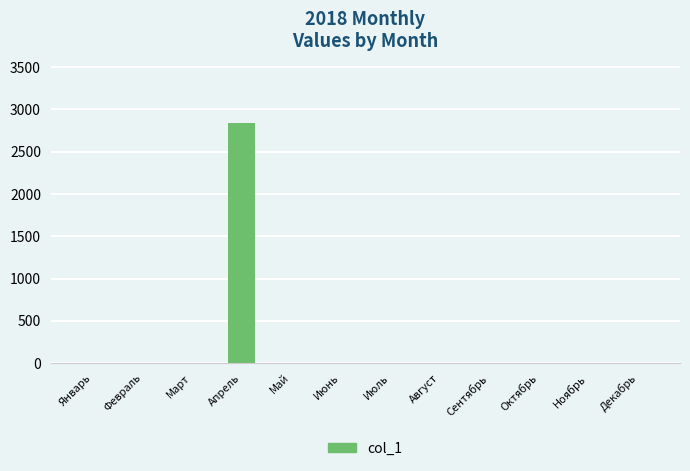

Are the bars horizontal?

No